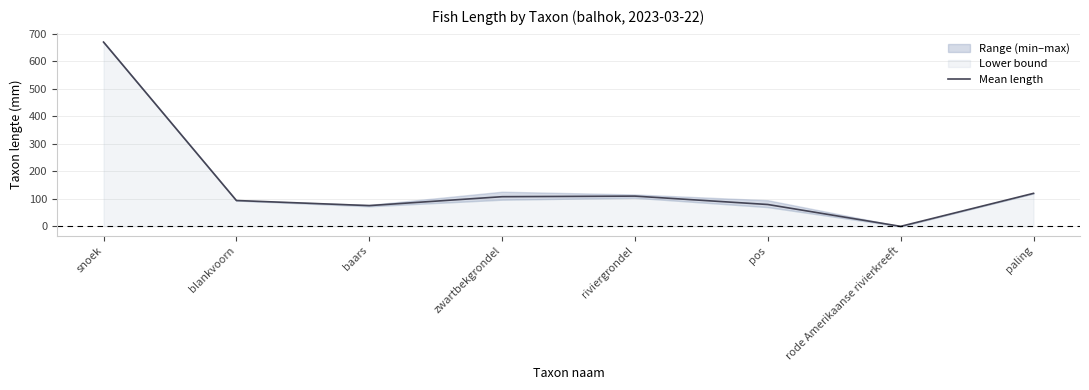

How many lines are shown in the chart?

1